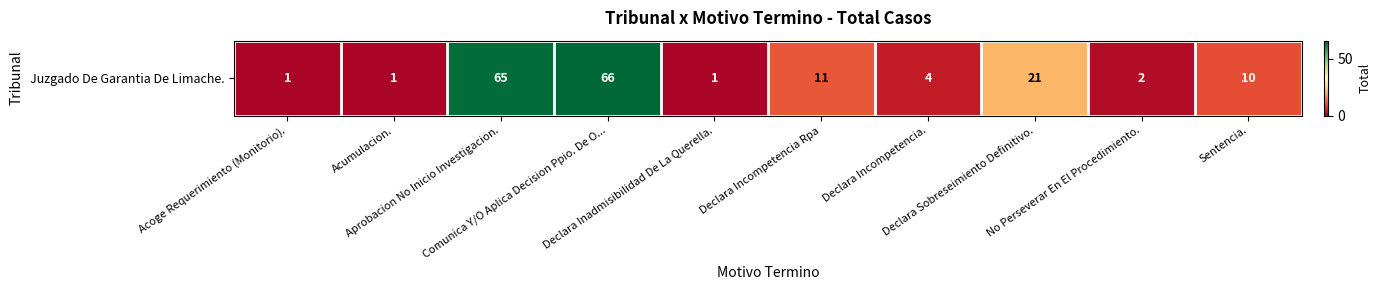

What is the sum of all values?

182